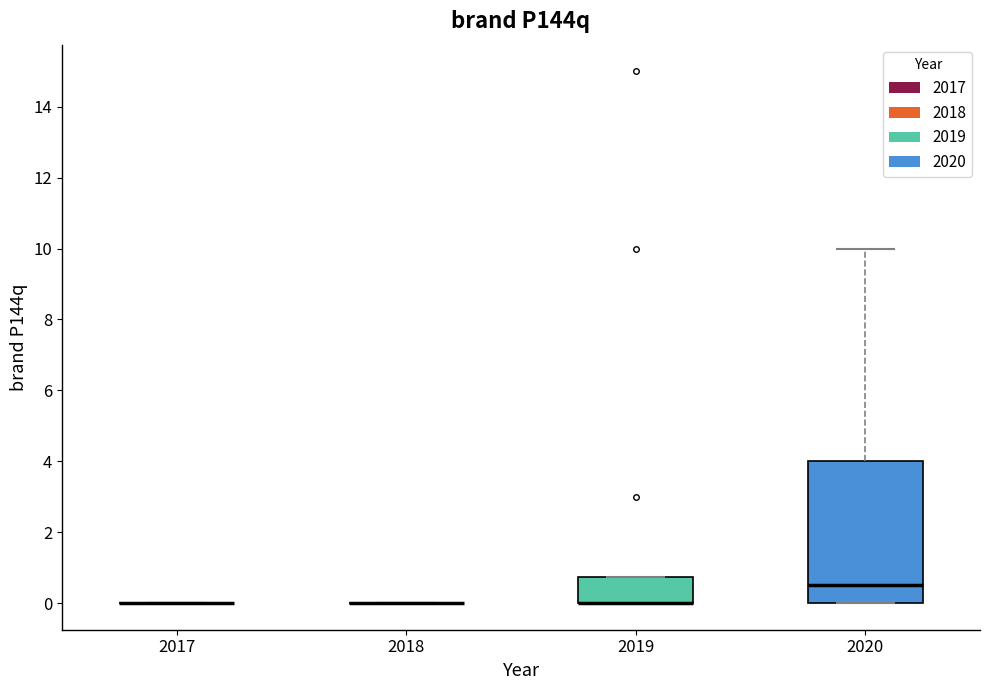

Comparing the boxes themselves (not the whiskers), which one is the tallest?

2020